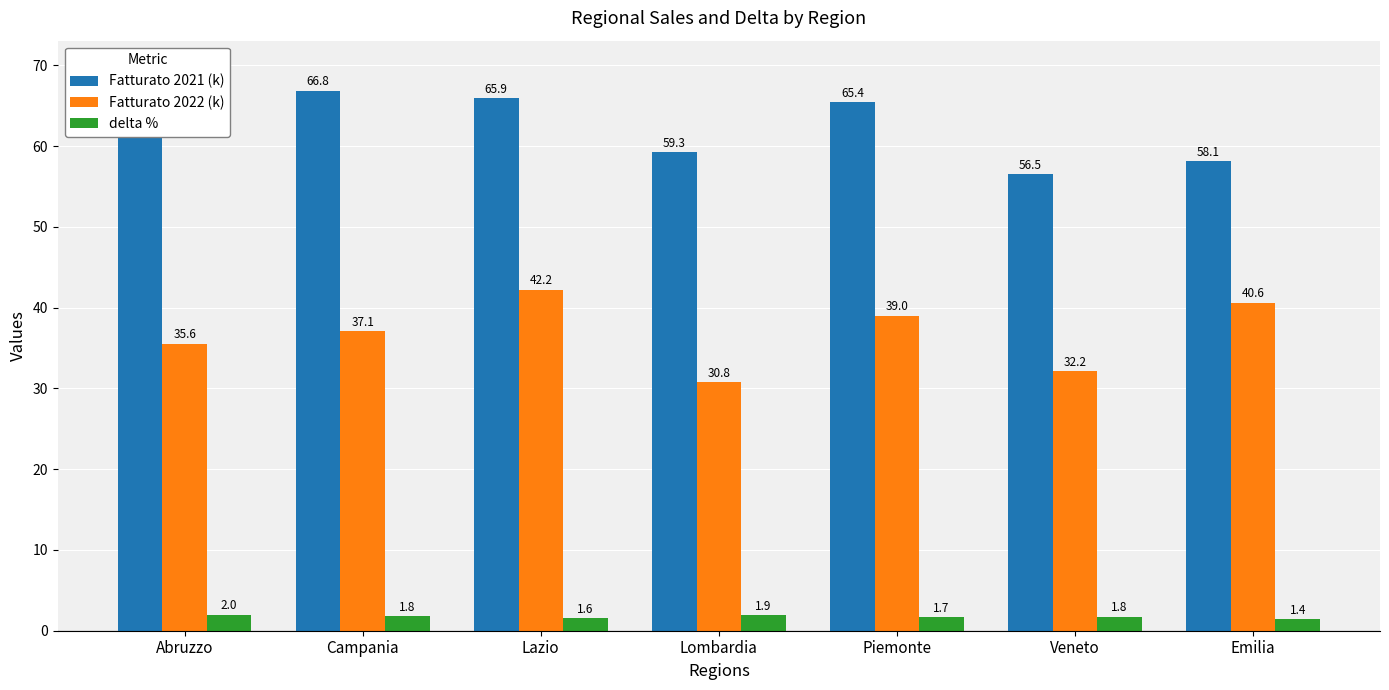

How many distinct data groups are displayed?

3